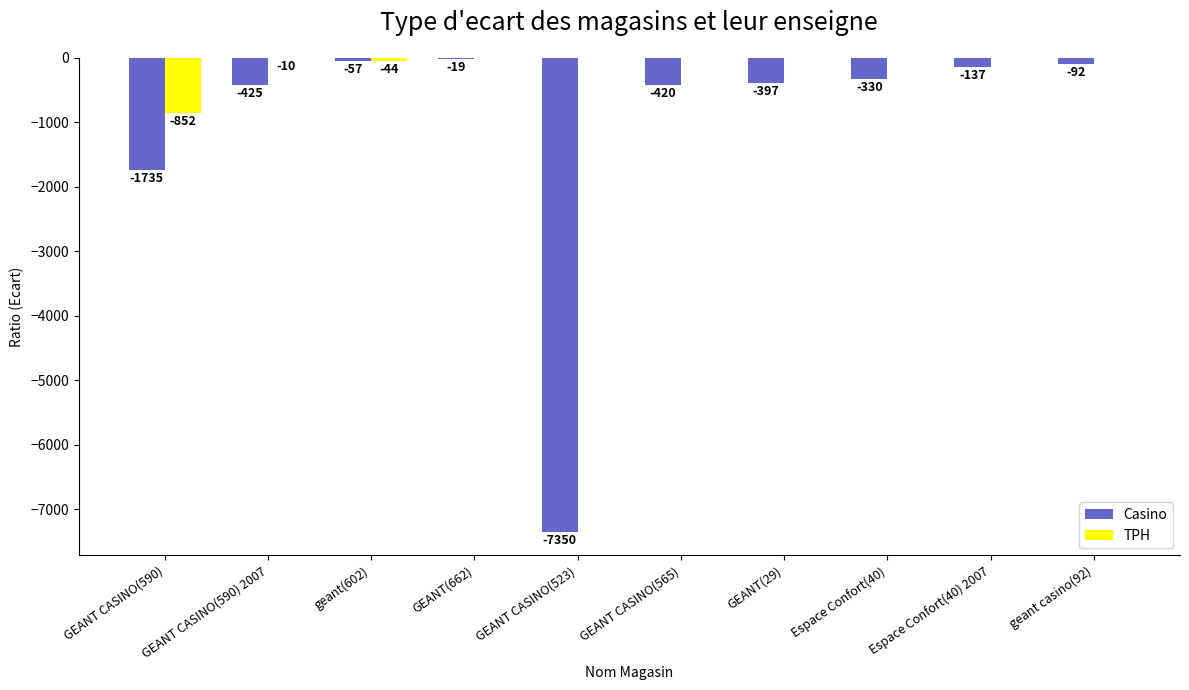

Are the bars horizontal?

No